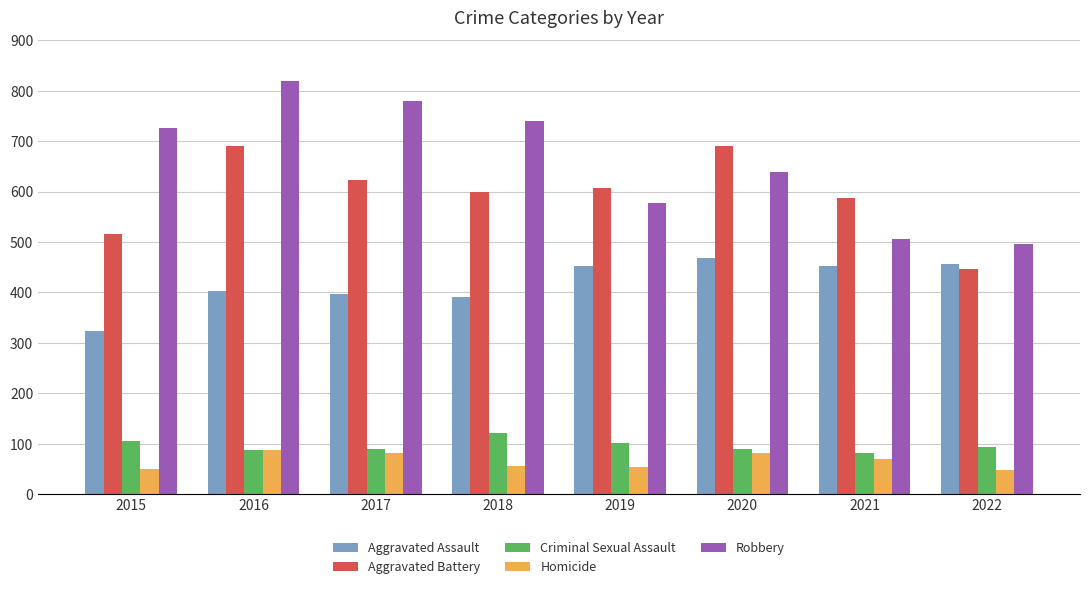

Rank the series at 2018 from highest to lowest value.

Robbery, Aggravated Battery, Aggravated Assault, Criminal Sexual Assault, Homicide